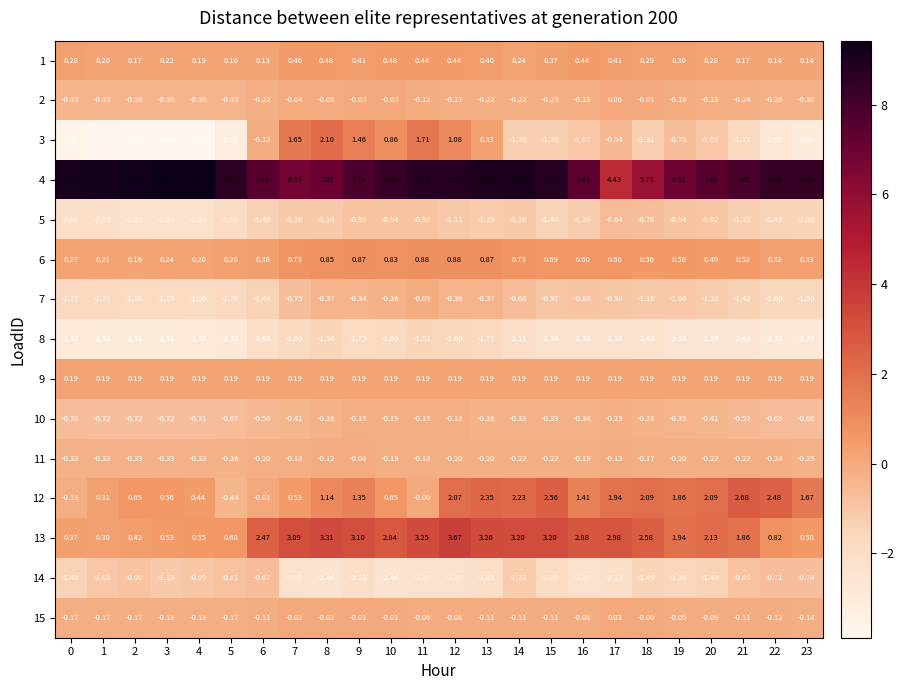

How many series are shown in this chart?

15